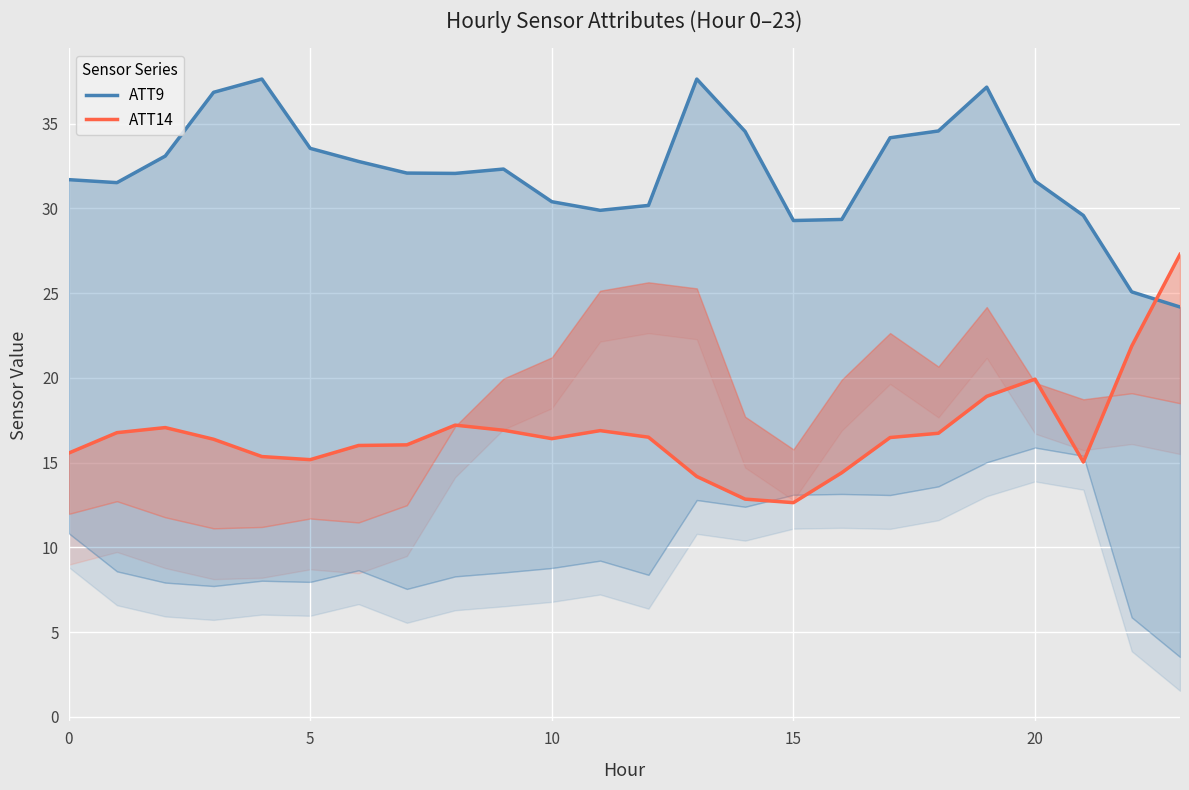

Is it true that ATT9 equals 13.8 at 12?

False